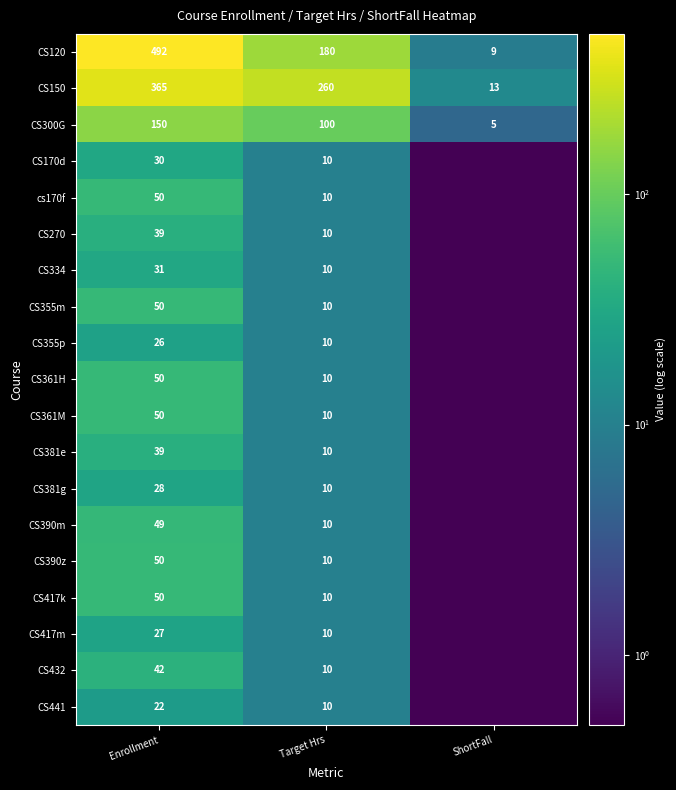

What is the sum of the CS441 values at Target Hrs and Enrollment?

32.0